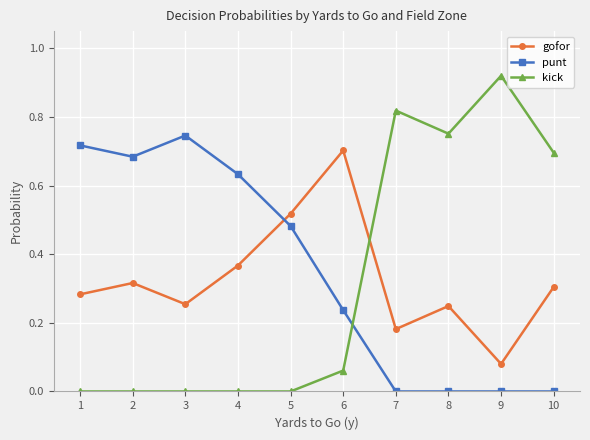

How many interior local peaks does the gofor series have?

3